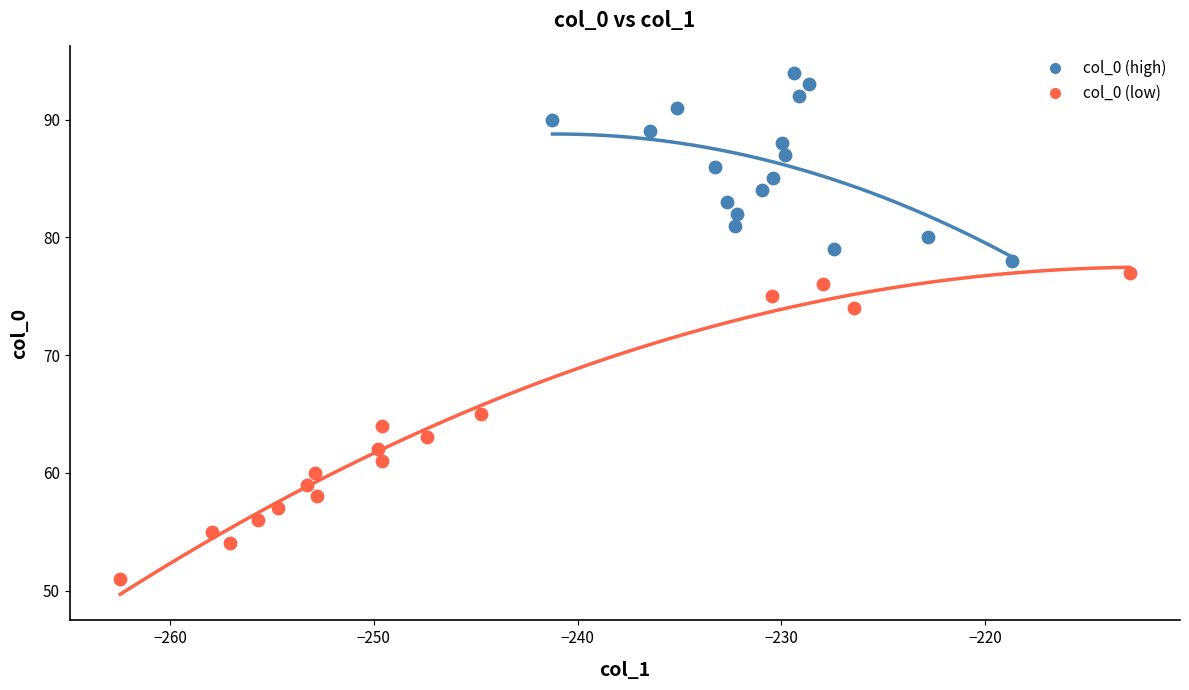

Which series reaches the minimum Y coordinate?

col_0 (low)